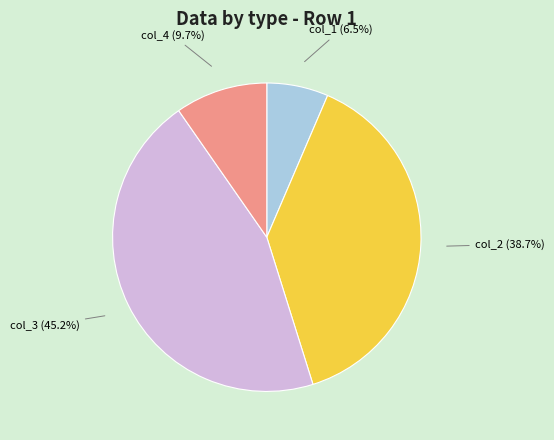

Which slice is the largest?

col_3